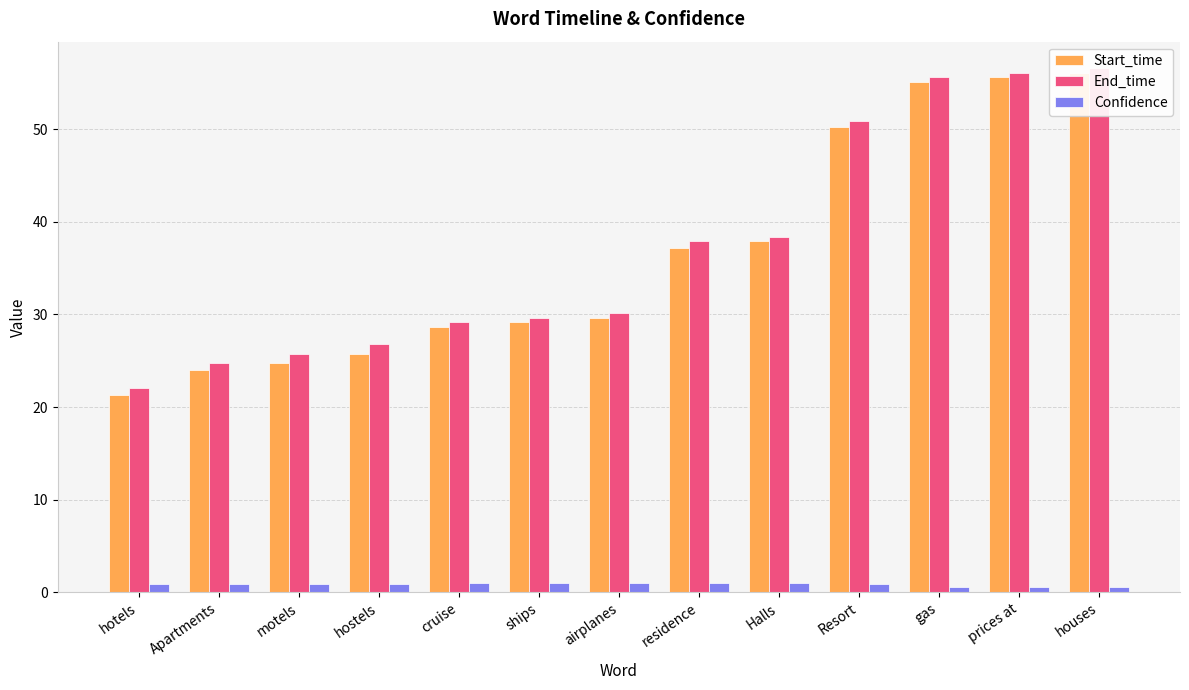

Reading left to right, transcribe all the data shown in this chart.

Start_time: hotels=21.3	Apartments=24.0	motels=24.8	hostels=25.7	cruise=28.6	ships=29.2	airplanes=29.6	residence=37.2	Halls=37.9	Resort=50.2	gas=55.1	prices at=55.6	houses=56.0
End_time: hotels=22.1	Apartments=24.8	motels=25.7	hostels=26.8	cruise=29.2	ships=29.6	airplanes=30.2	residence=37.9	Halls=38.3	Resort=50.9	gas=55.6	prices at=56.0	houses=56.6
Confidence: hotels=0.9	Apartments=0.9	motels=0.9	hostels=0.9	cruise=1.0	ships=1.0	airplanes=1.0	residence=1.0	Halls=1.0	Resort=0.9	gas=0.6	prices at=0.6	houses=0.6